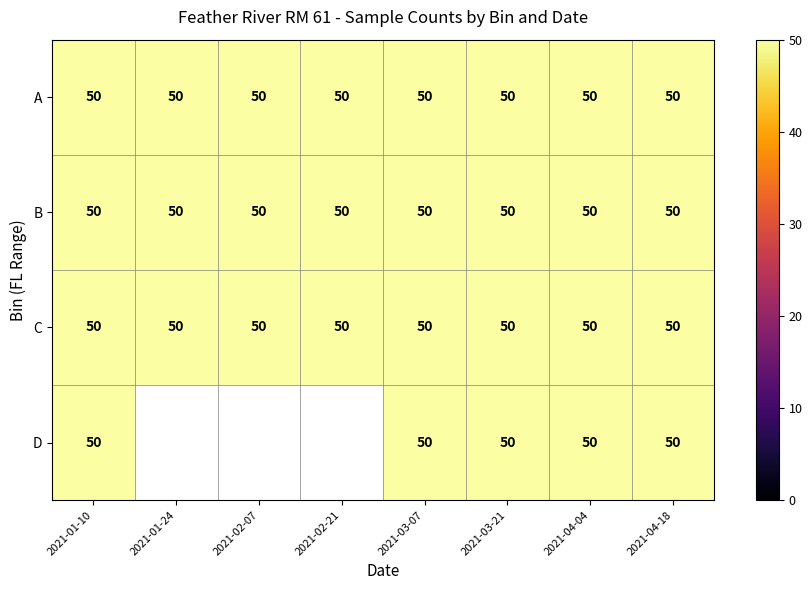

The B series shows 89 at 2021-03-07. True or false?

False